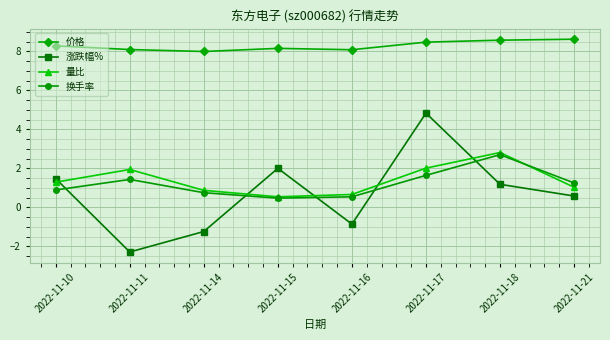

Does the chart have visible grid lines?

Yes